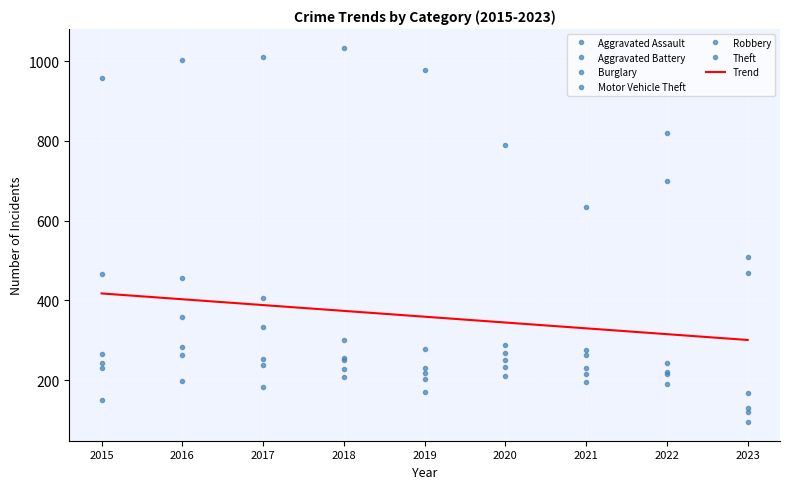

What is the sum of all Burglary values?

2629